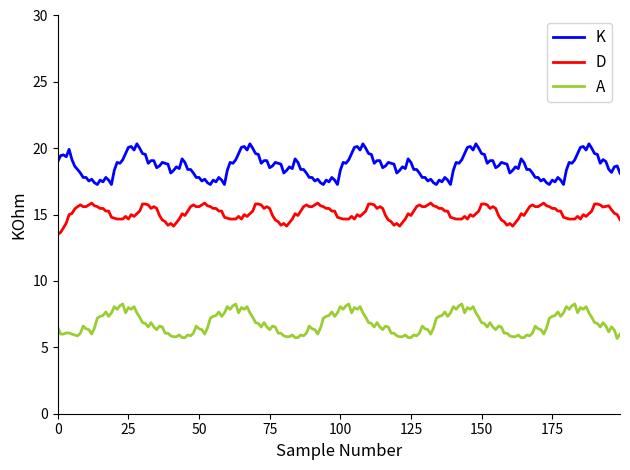

Which series has the largest total across all categories?

K